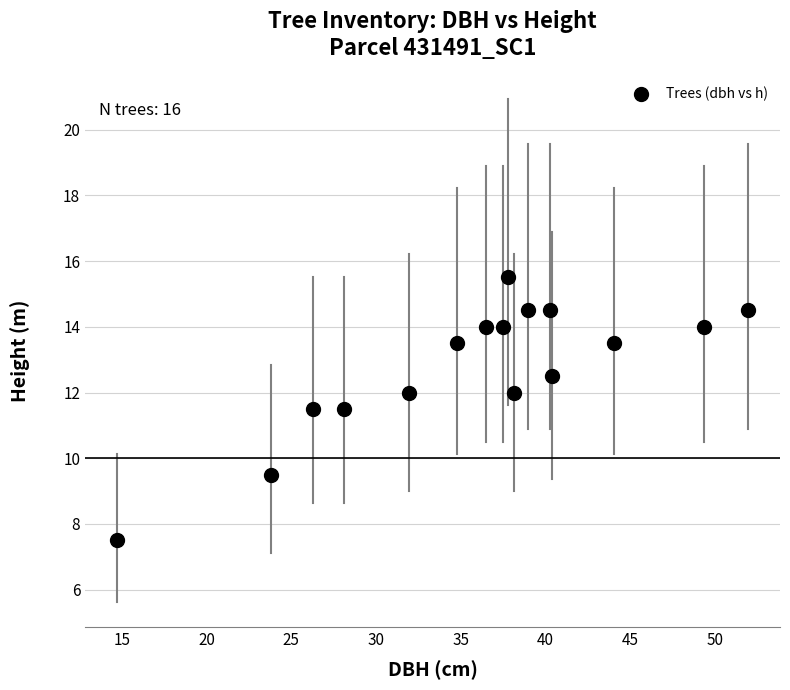

What is the range of X values (max minus min)?

37.2